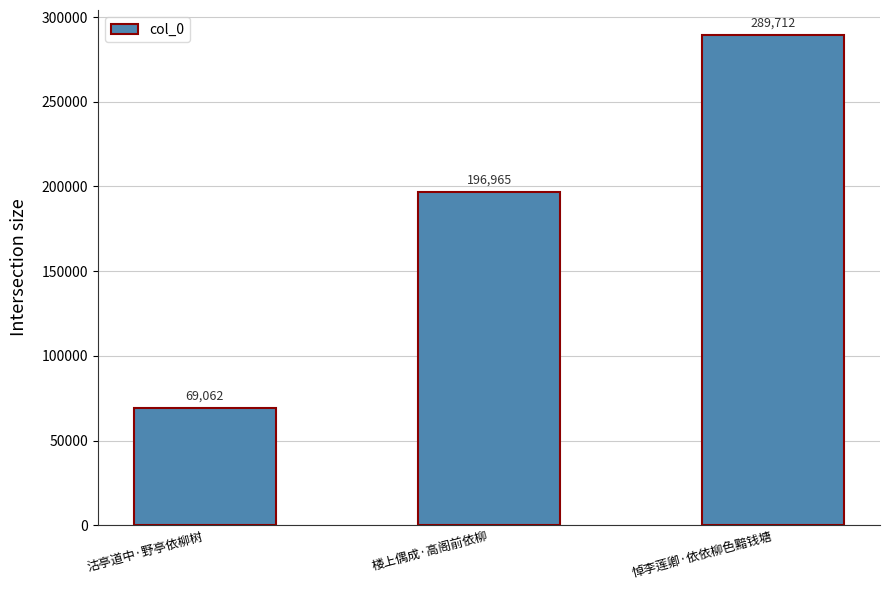

What is the minimum value shown in the chart?

69062